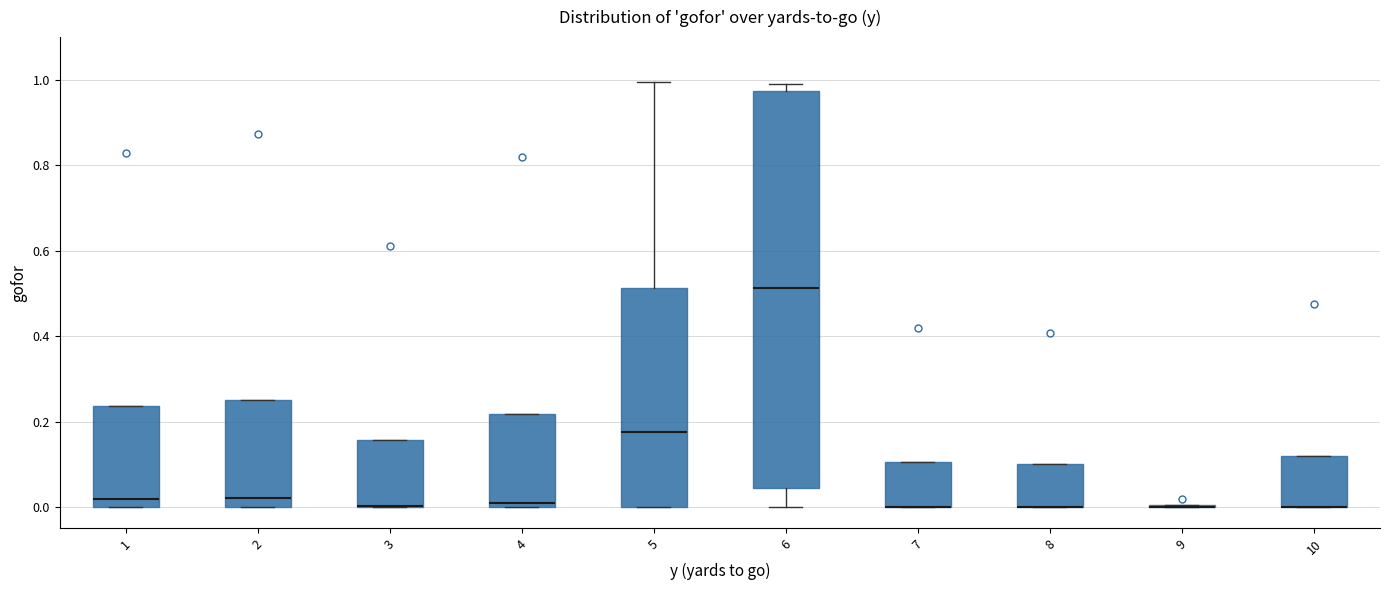

Reading left to right, read every box against the y-axis: the position of its median line, the range the box covers, and the ends of its whiskers. The values are not printed on the chart, so give them approximately, as read against the axis.

1: median 0.02, box 0.00 to 0.24, whiskers 0.00 to 0.24
2: median 0.02, box 0.00 to 0.24, whiskers 0.00 to 0.24
3: median 0.00 (drawn on the box's lower edge), box 0.00 to 0.16, whiskers 0.00 to 0.16
4: median 0.00 (just above the box's lower edge), box 0.00 to 0.22, whiskers 0.00 to 0.22
5: median 0.18, box 0.00 to 0.52, whiskers 0.00 to 1.00
6: median 0.52, box 0.04 to 0.98, whiskers 0.00 to 1.00
7: median 0.00 (drawn on the box's lower edge), box 0.00 to 0.10, whiskers 0.00 to 0.10
8: median 0.00 (drawn on the box's lower edge), box 0.00 to 0.10, whiskers 0.00 to 0.10
9: box collapsed to a line at 0.00, whiskers 0.00 to 0.00
10: median 0.00 (drawn on the box's lower edge), box 0.00 to 0.12, whiskers 0.00 to 0.12